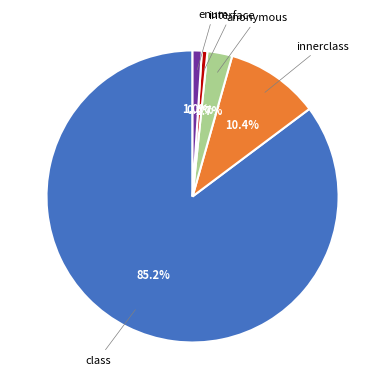

Which category accounts for the majority?

class